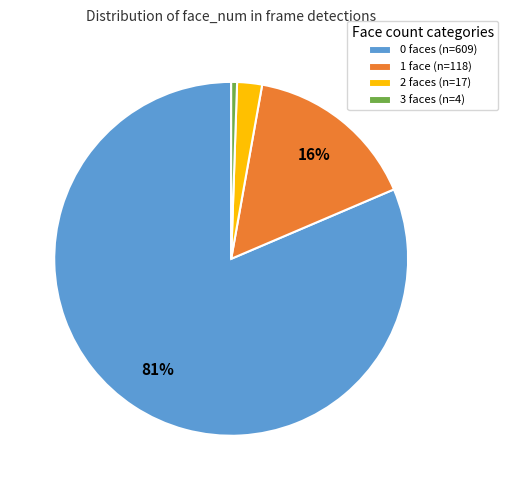

To the nearest percent, what portion does 1 face (n=118) represent?

16%